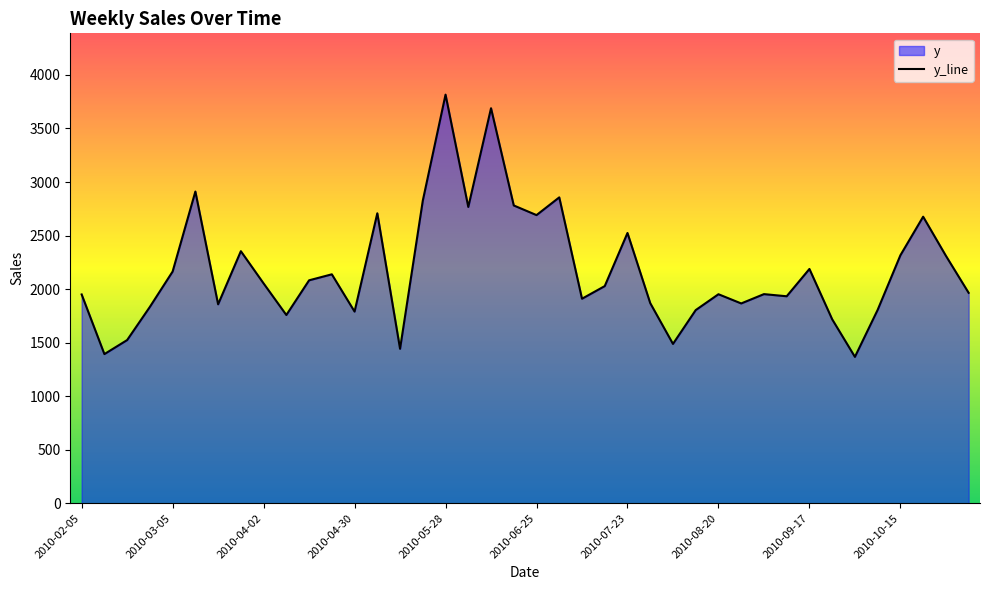

True or false: there are more than 1 points higher than both neighbors.

True